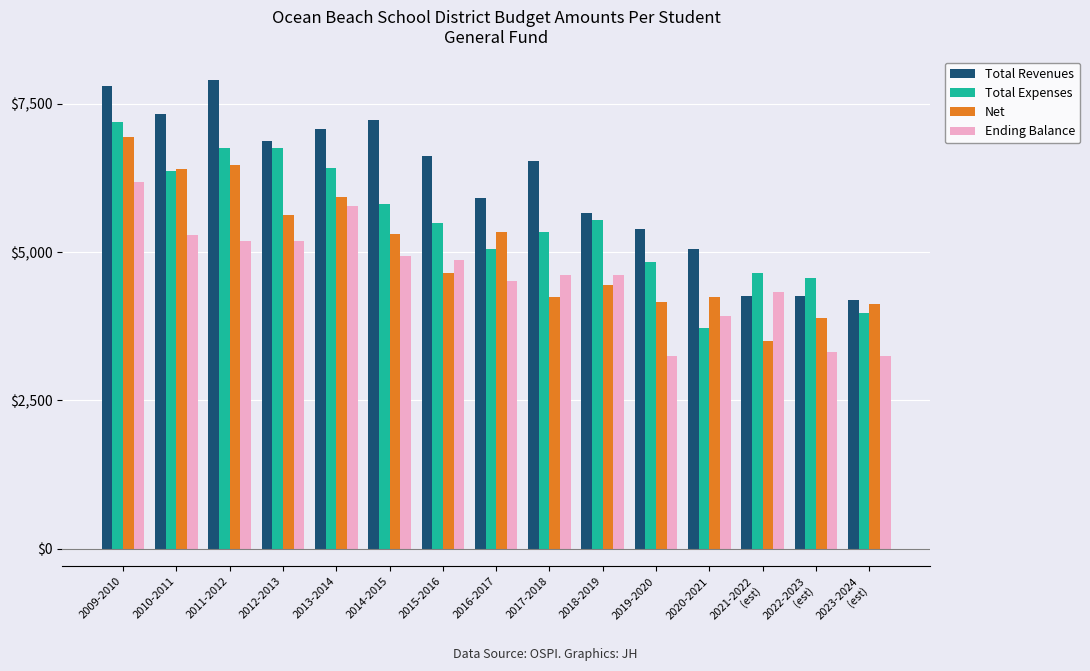

How many bars are there in each group?

4